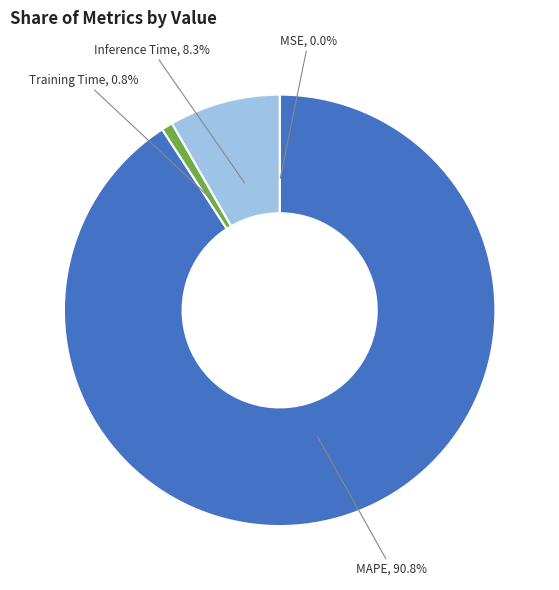

Between MAPE and Inference Time, which is larger?

MAPE